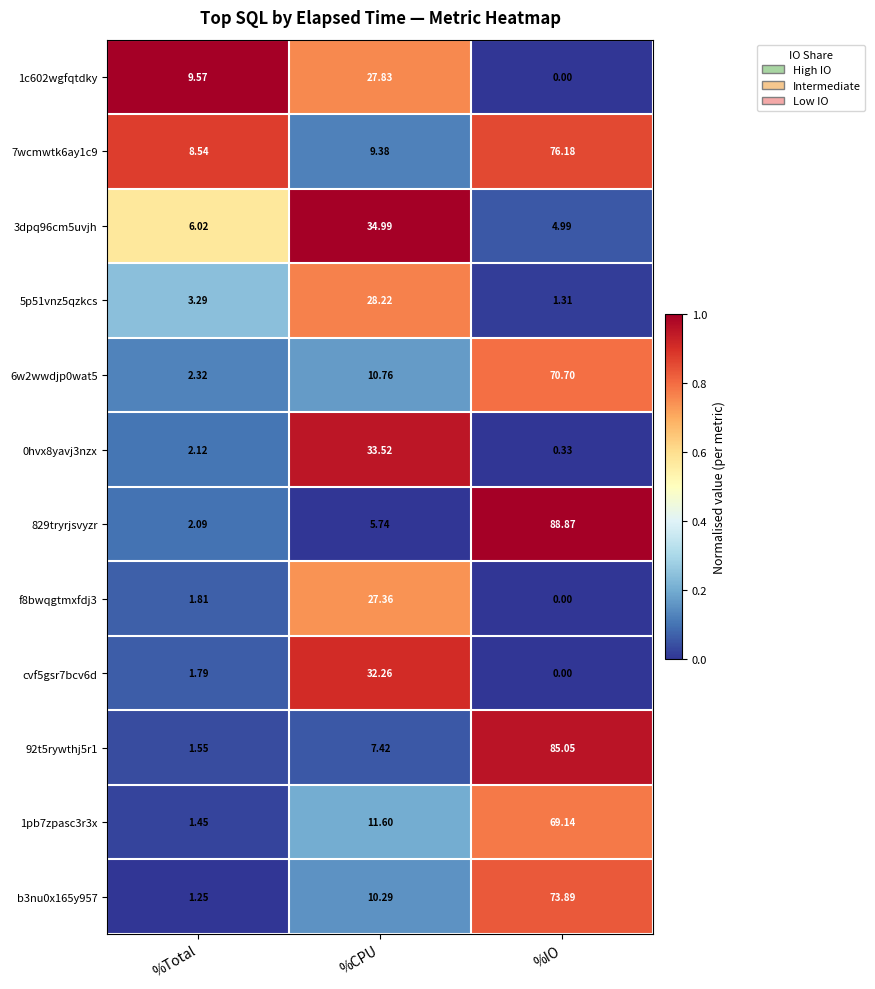

At which category does the chart reach its peak across all series?

%IO